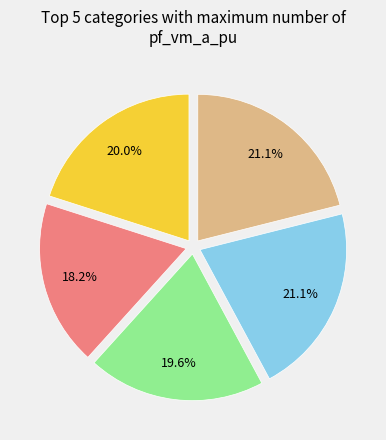

Does any single category account for the majority?

No